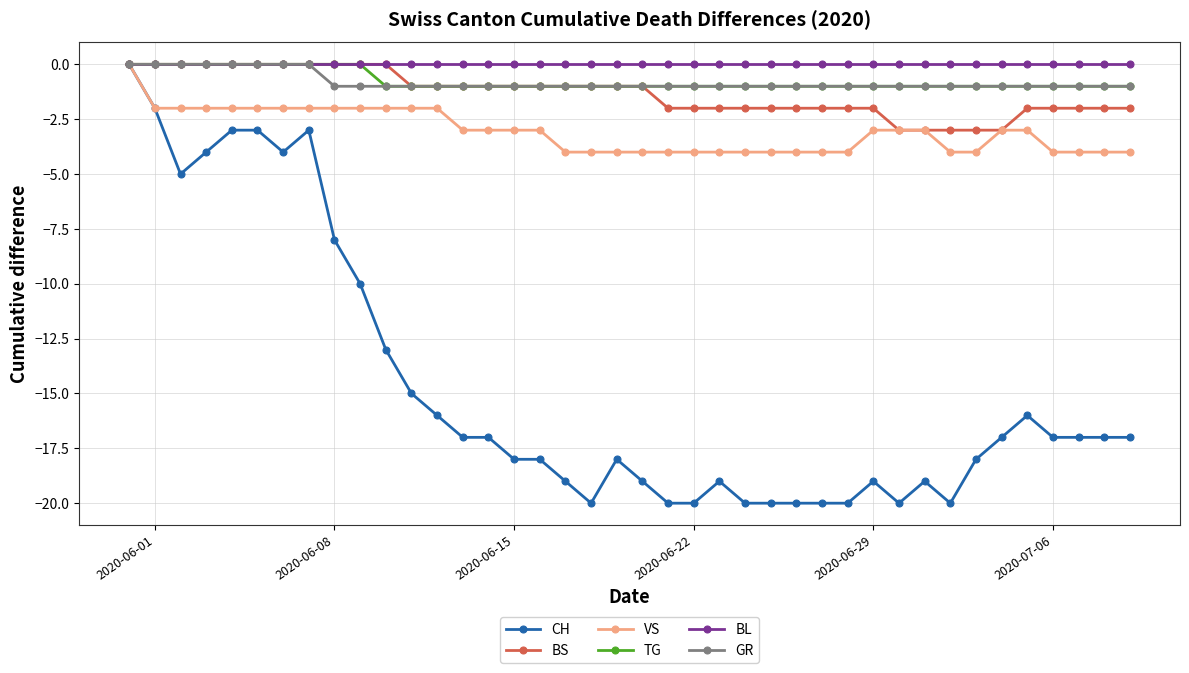

Which series has the widest spread of values?

CH